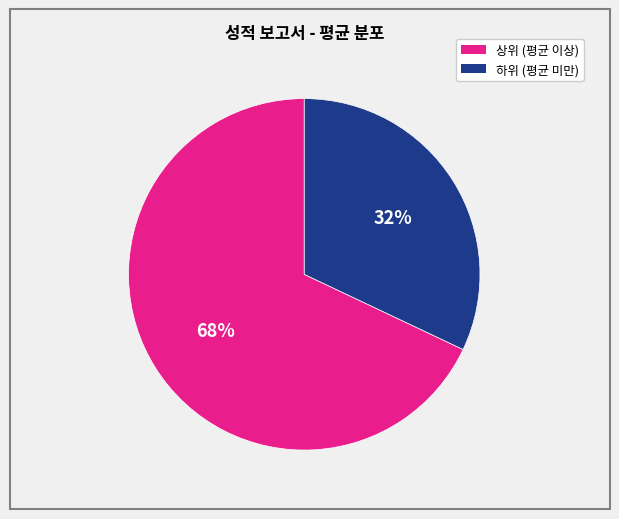

To the nearest percent, what is the difference between the largest and smallest slice percentages?

36%